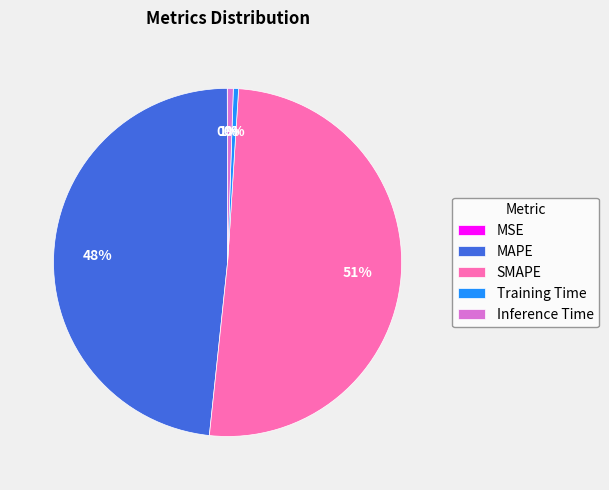

Combined, do Training Time and SMAPE account for over 50%?

Yes